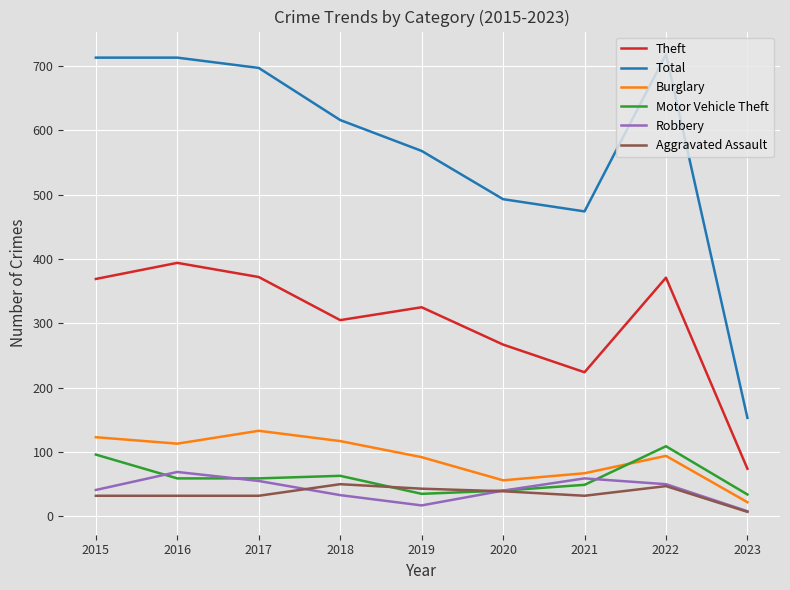

The value of Burglary at 2020 is 56. True or false?

True